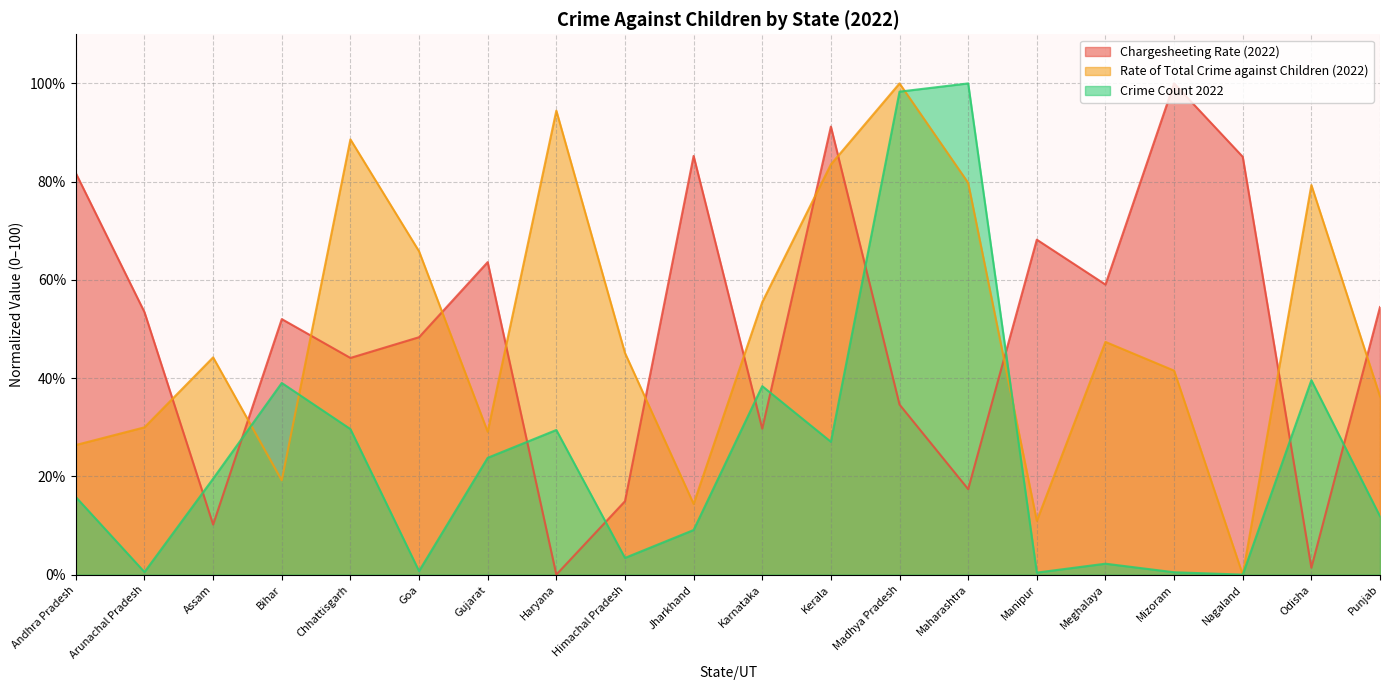

What is the sum of all Chargesheeting Rate (2022) values?

994.7